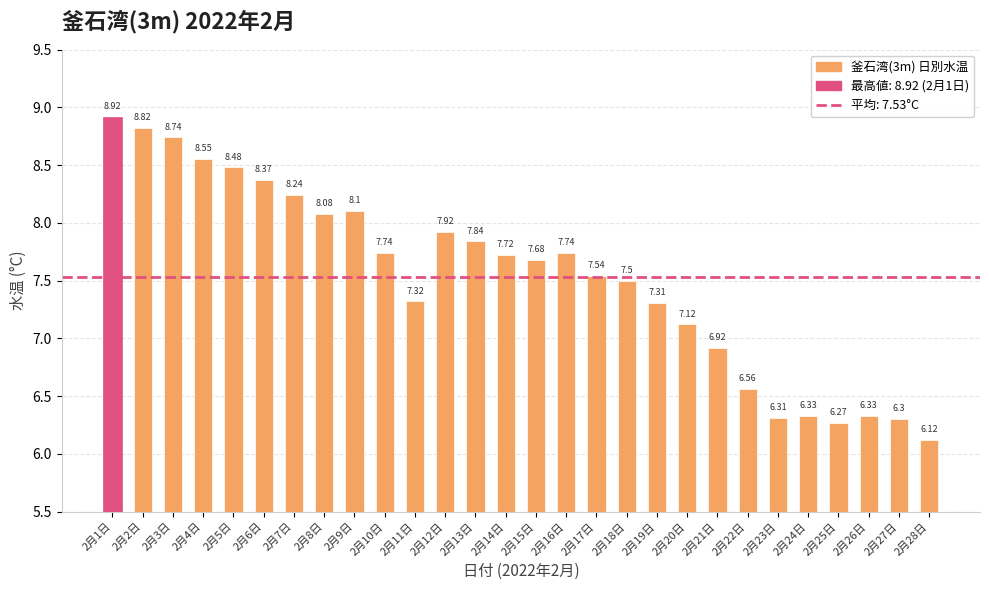

Which has a higher value, 2月3日 or 2月15日?

2月3日